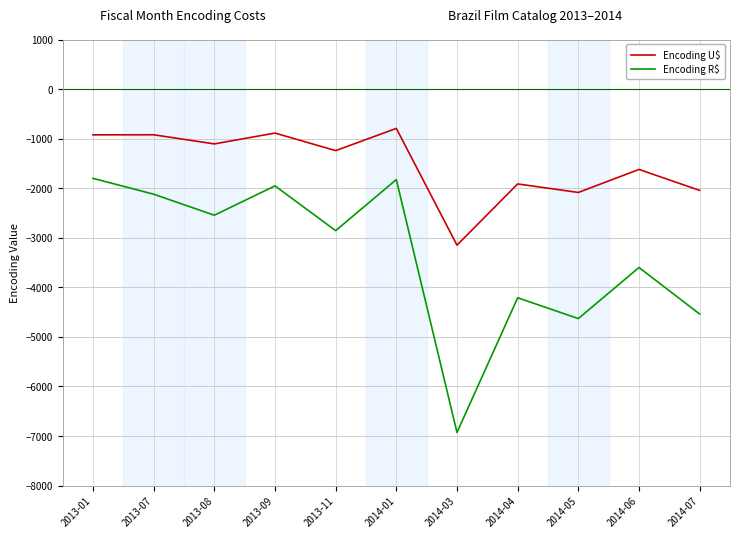

What is the difference between the highest and lowest values at 2013-09?

1065.3